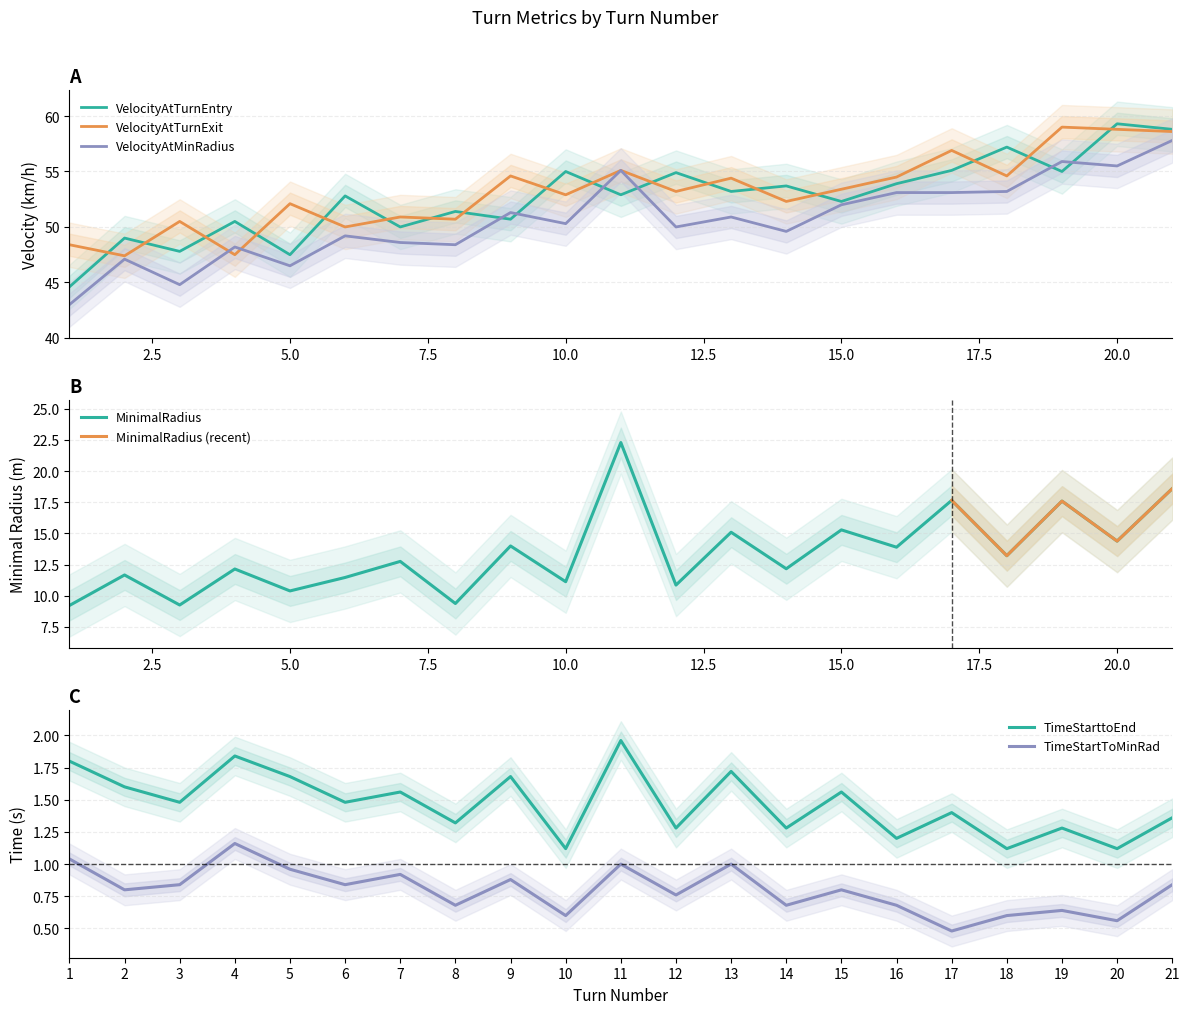

List the series in order of their peak value, highest first.

VelocityAtTurnEntry, VelocityAtTurnExit, VelocityAtMinRadius, MinimalRadius, TimeStarttoEnd, TimeStartToMinRad